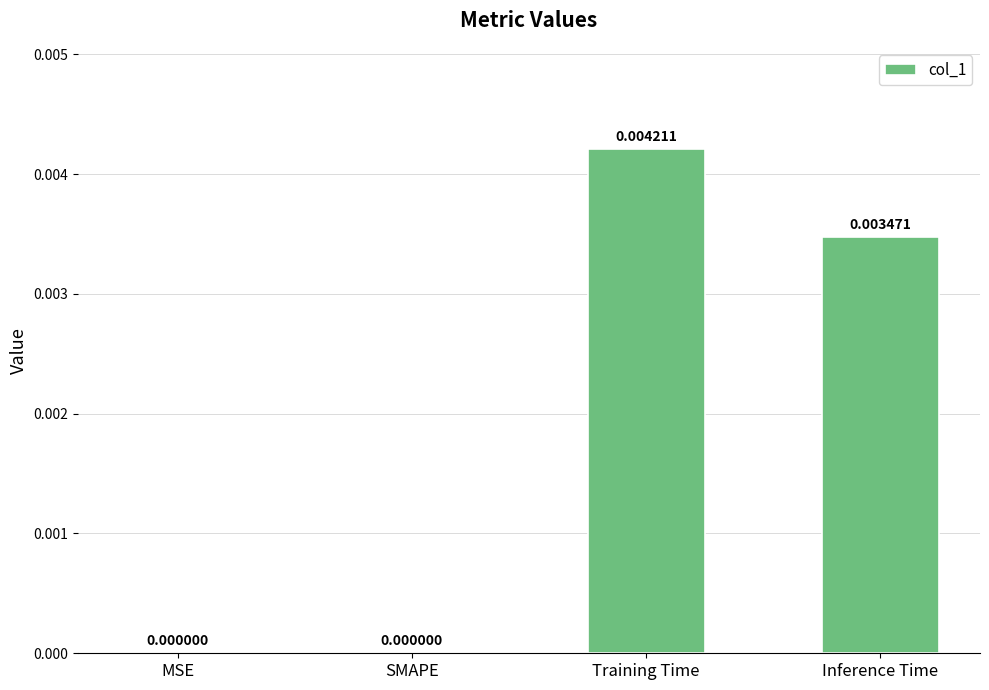

The value at Inference Time is 0.0. True or false?

True